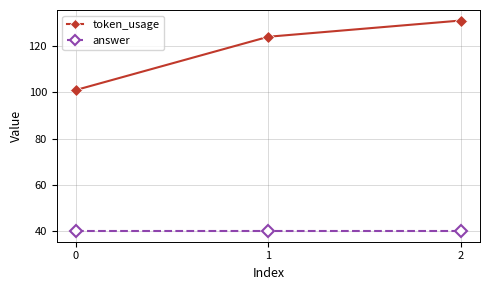

Which series has the largest range (max minus min)?

token_usage